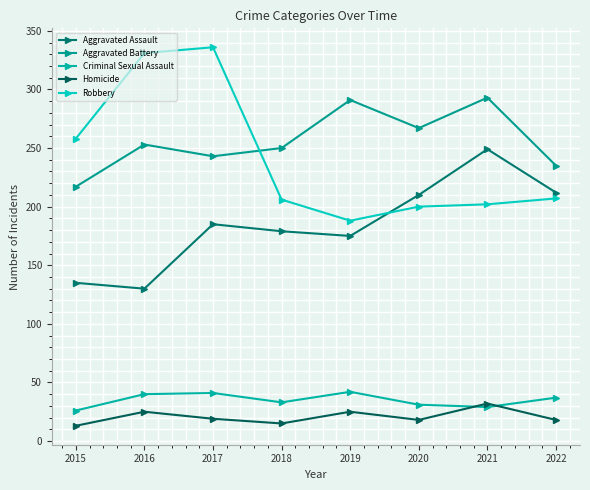

True or false: Criminal Sexual Assault and Aggravated Battery cross at least once.

False